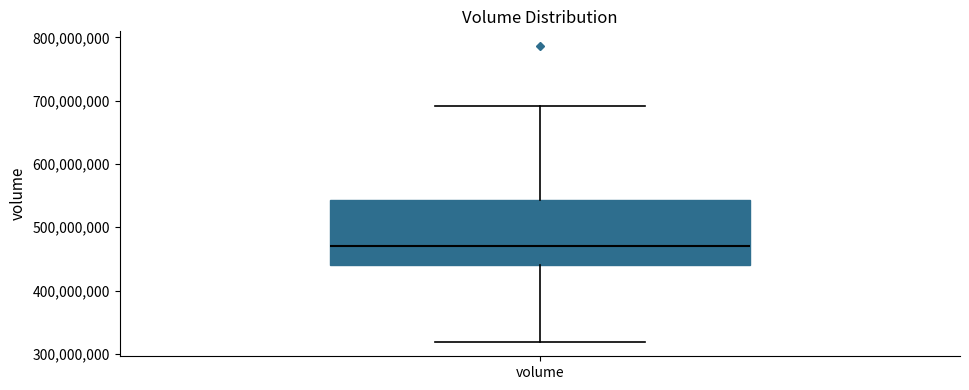

Where is the lower edge of the box for volume on the y-axis? The values are not printed on the chart, so give them approximately, as read against the axis.

440000000